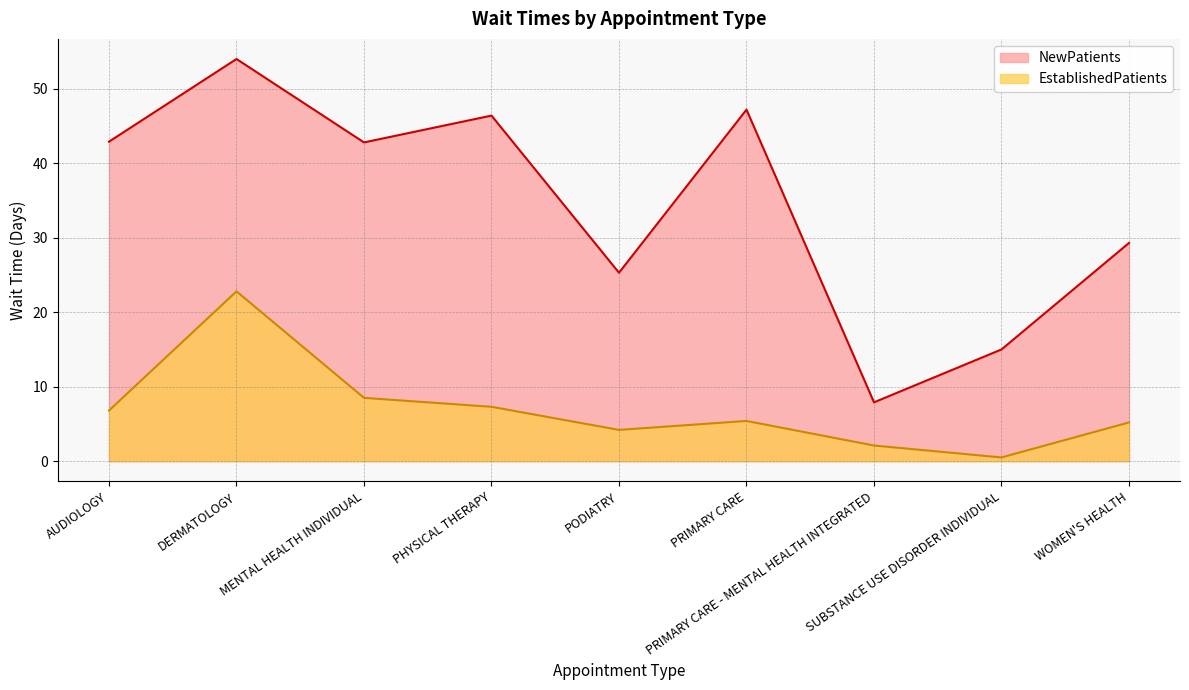

Where is NewPatients nearest to the value 30?

WOMEN'S HEALTH